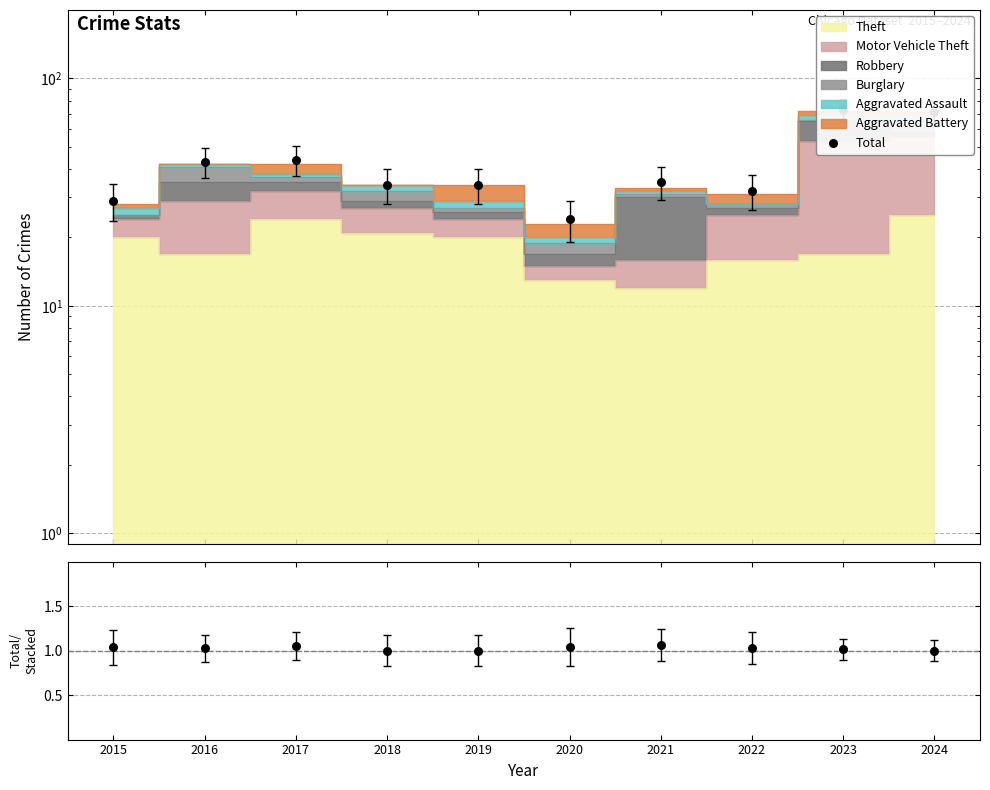

Which series contains the highest Y value?

Total